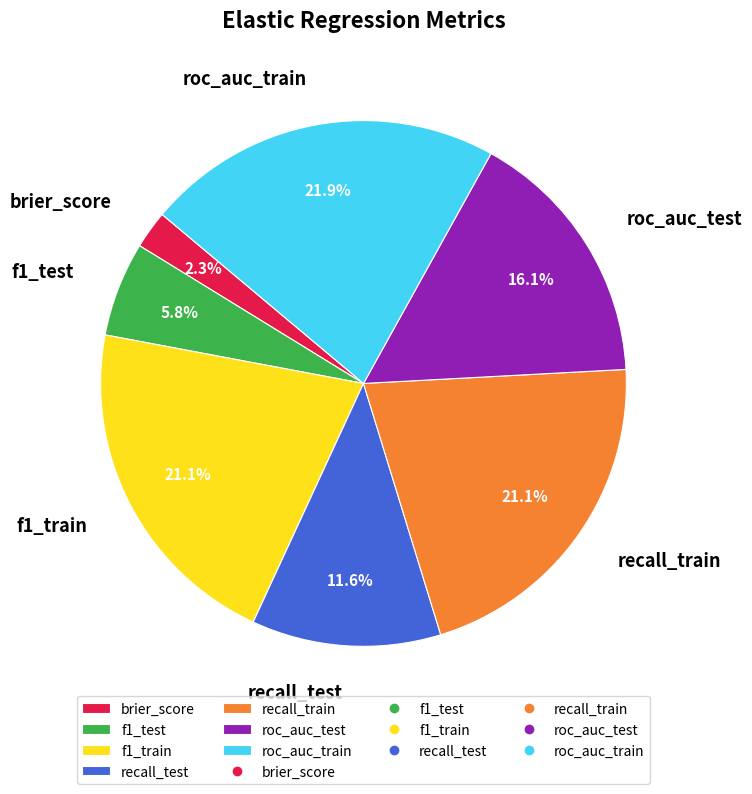

Between roc_auc_test and roc_auc_train, which is larger?

roc_auc_train